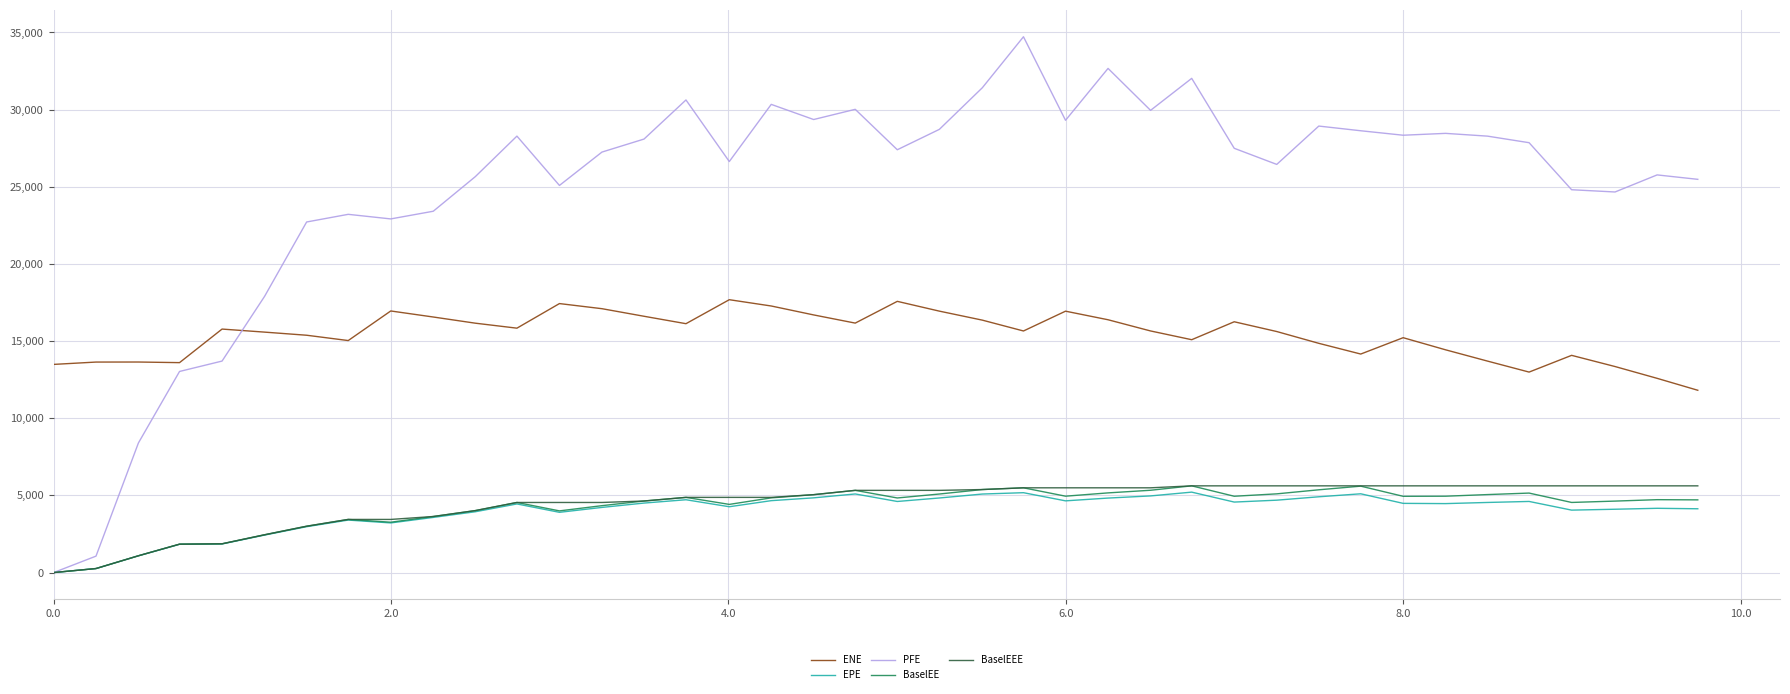

True or false: BaselEEE and ENE intersect in this chart.

False